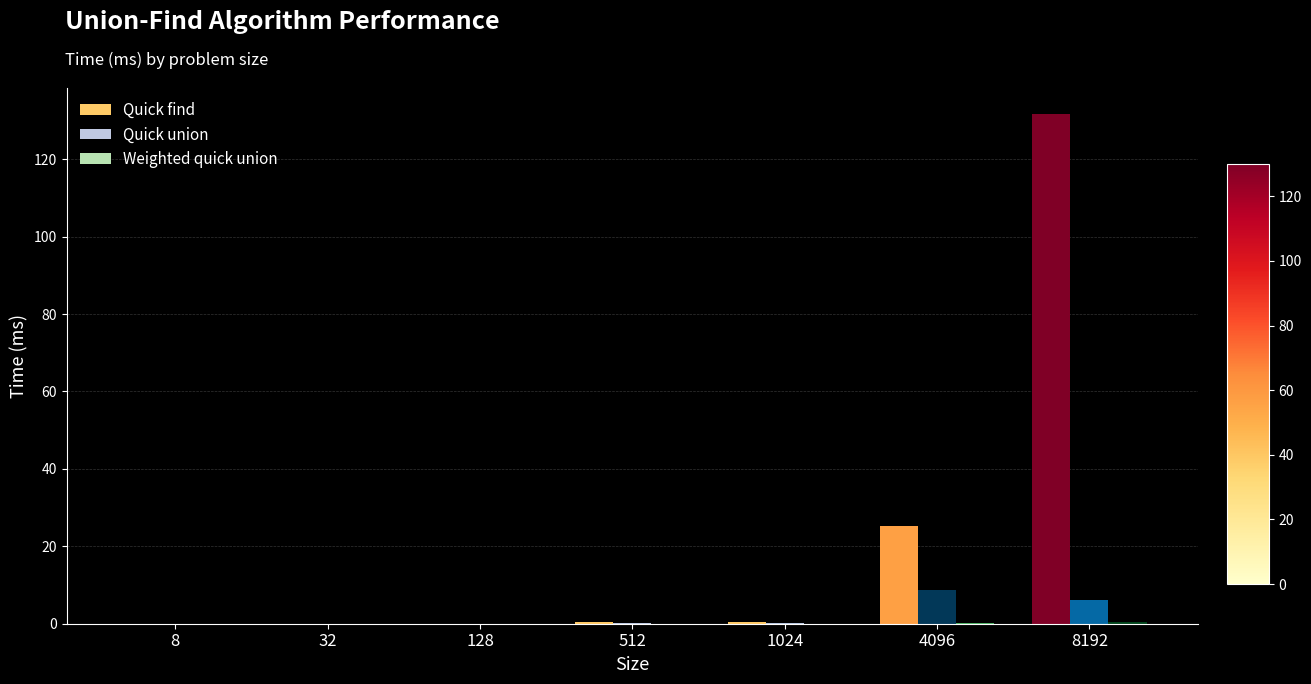

What is the highest value of the Quick union series?

8.7